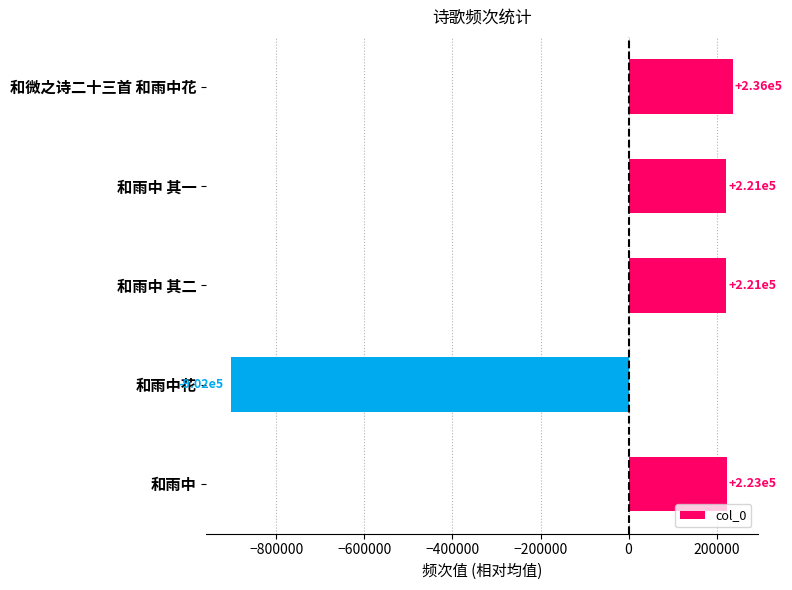

How many data points are above 221440?

3